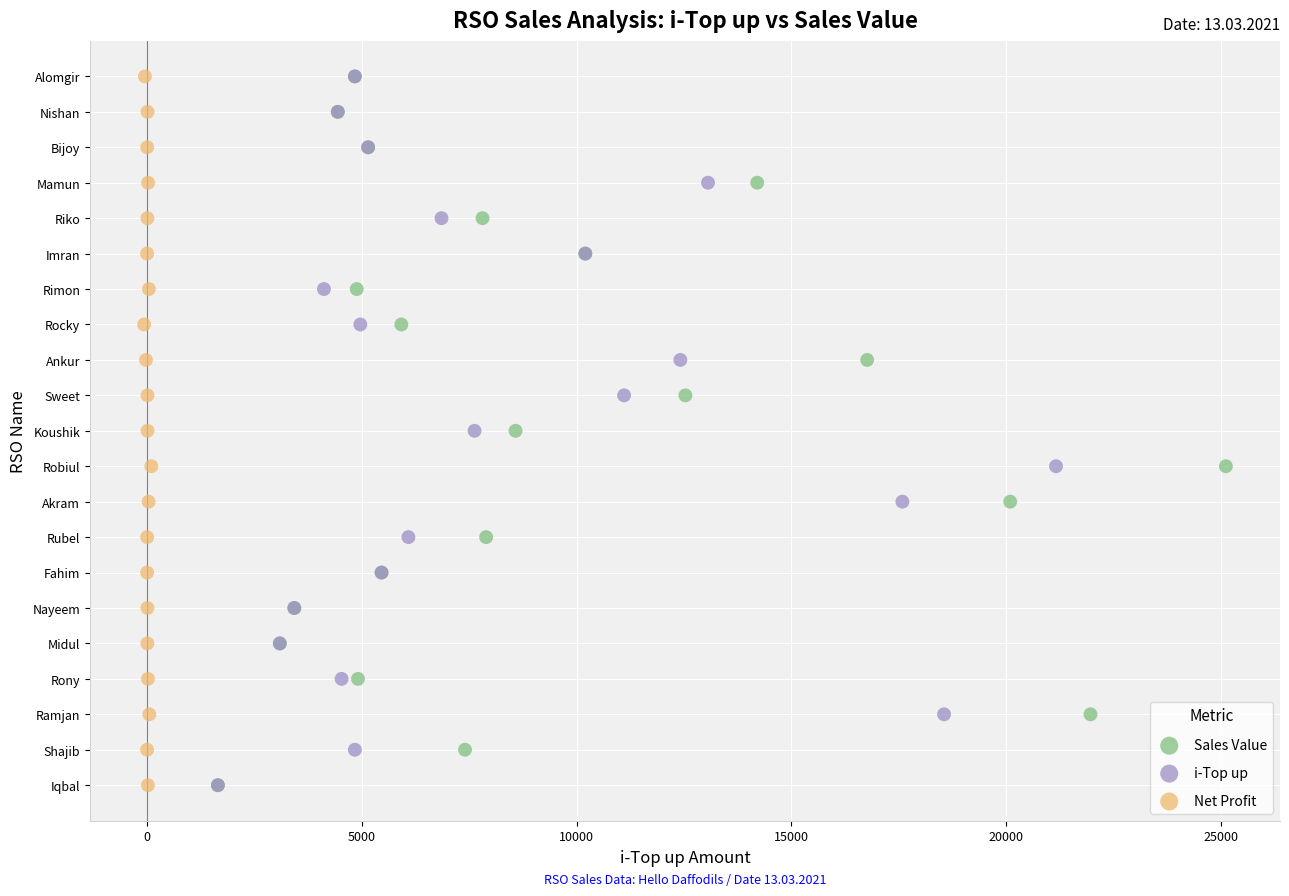

What are all the series names shown in the legend?

Sales Value, i-Top up, Net Profit